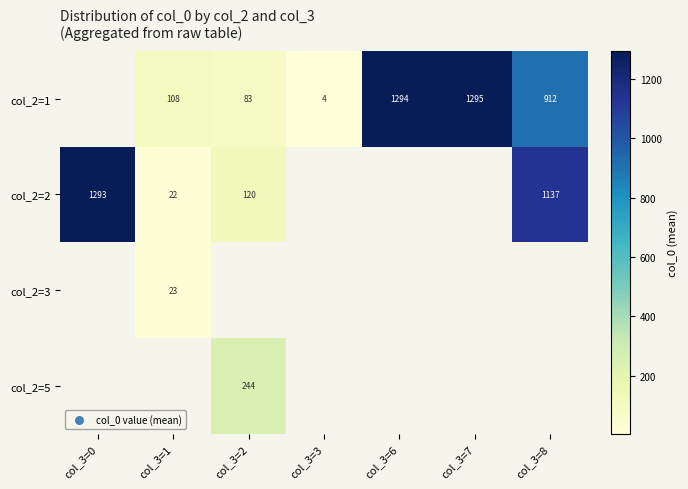

The col_2=5 series shows 244.0 at col_3=2. True or false?

True